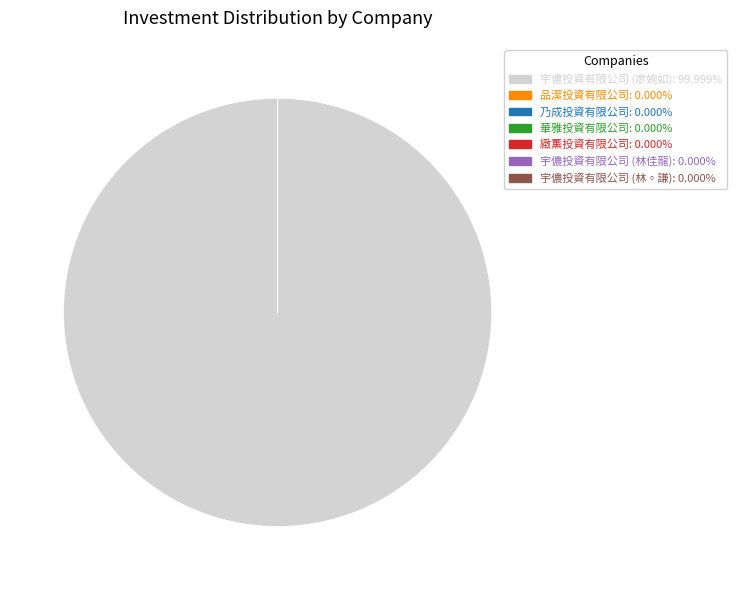

Is there a majority slice in this chart?

Yes